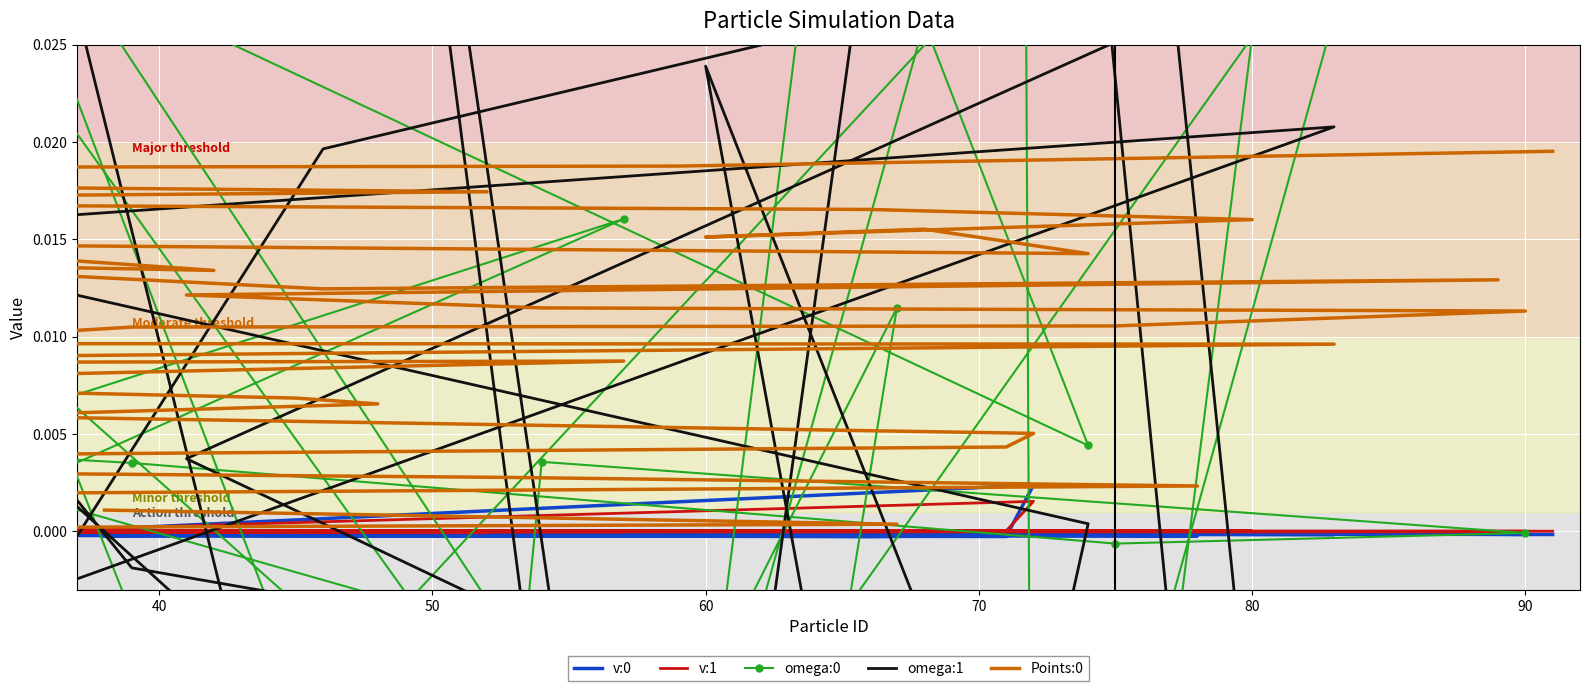

How many lines are shown in the chart?

5